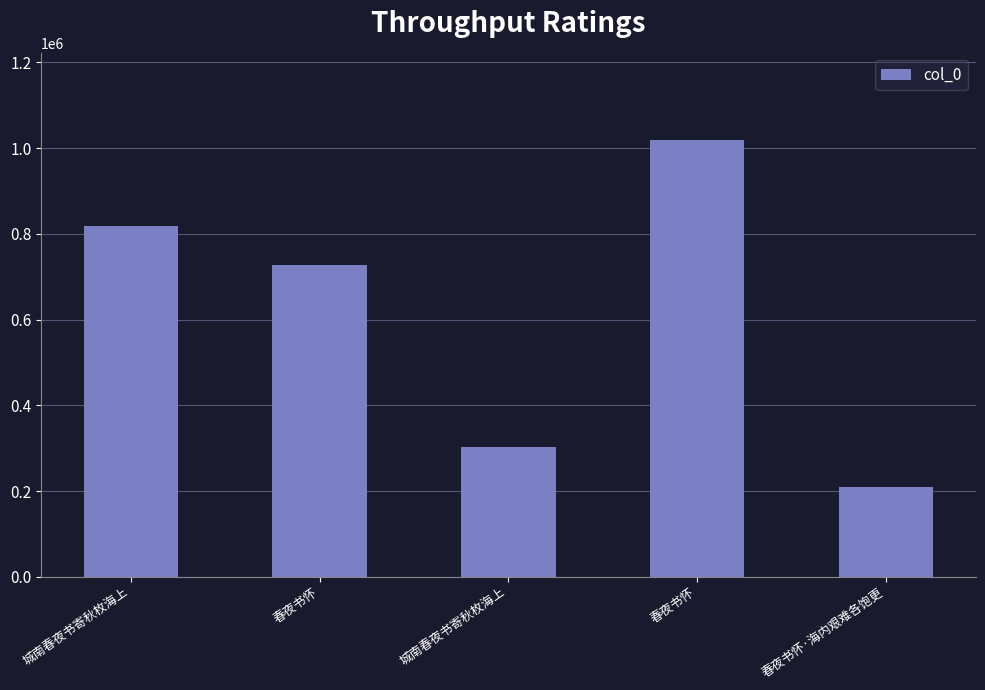

The value at 城南春夜书寄秋枚海上 is 817997. True or false?

True